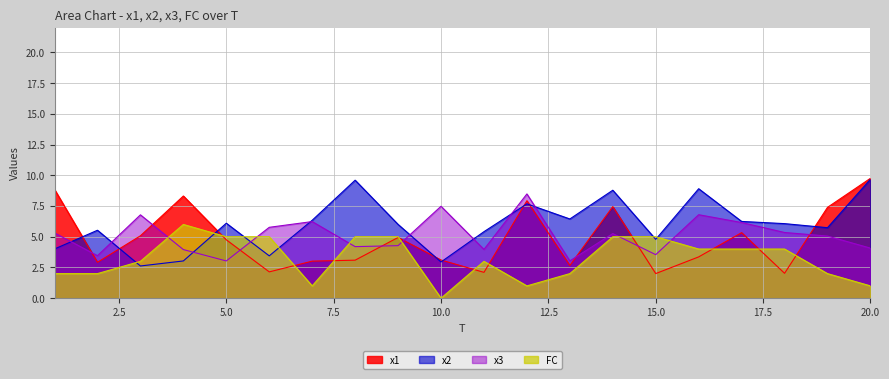

At which label is x3 closest to 5?

19